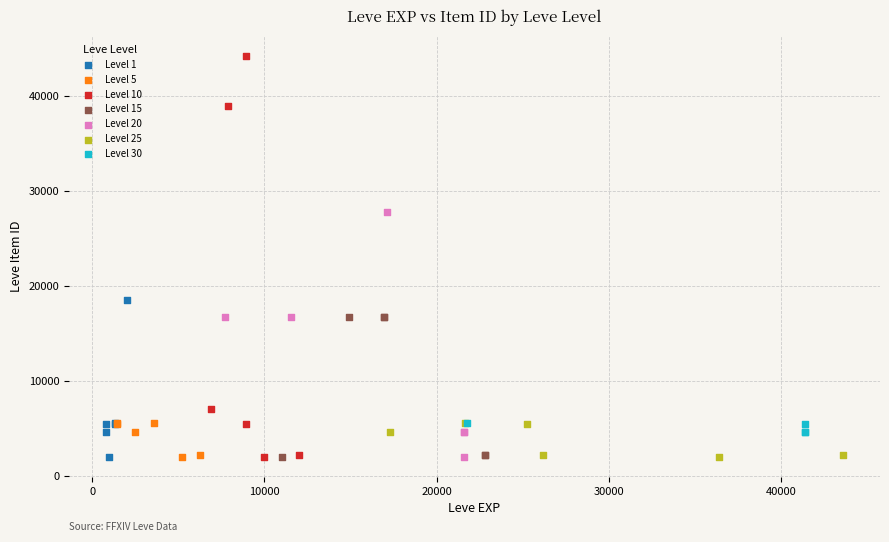

Which series has the largest Y range (max minus min)?

Level 10